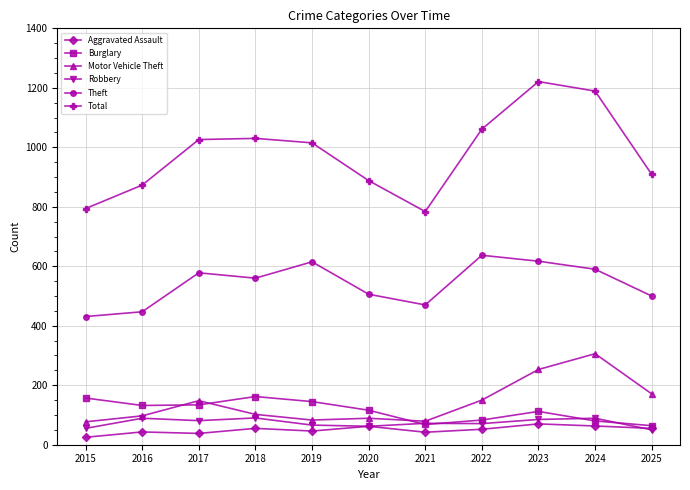

What is the lowest value of the Burglary series?

64